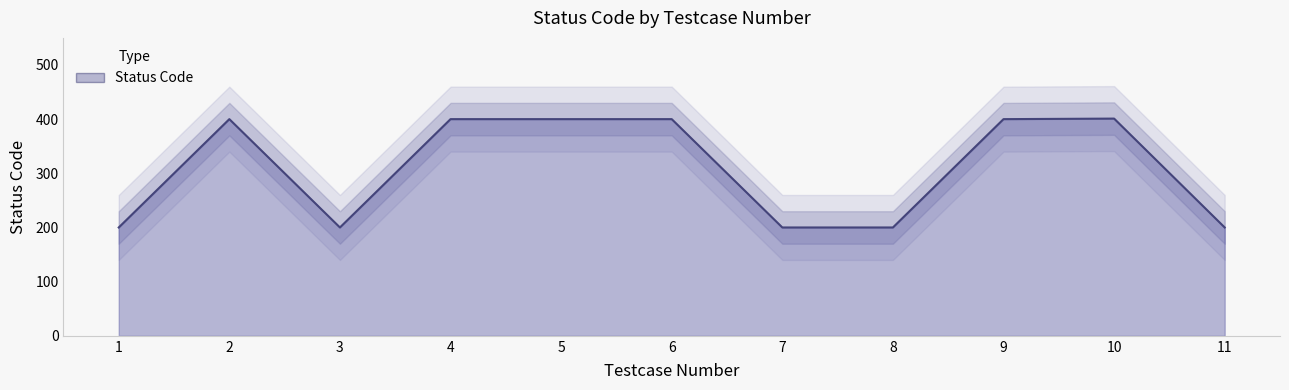

Between 6 and 10, which is larger?

10